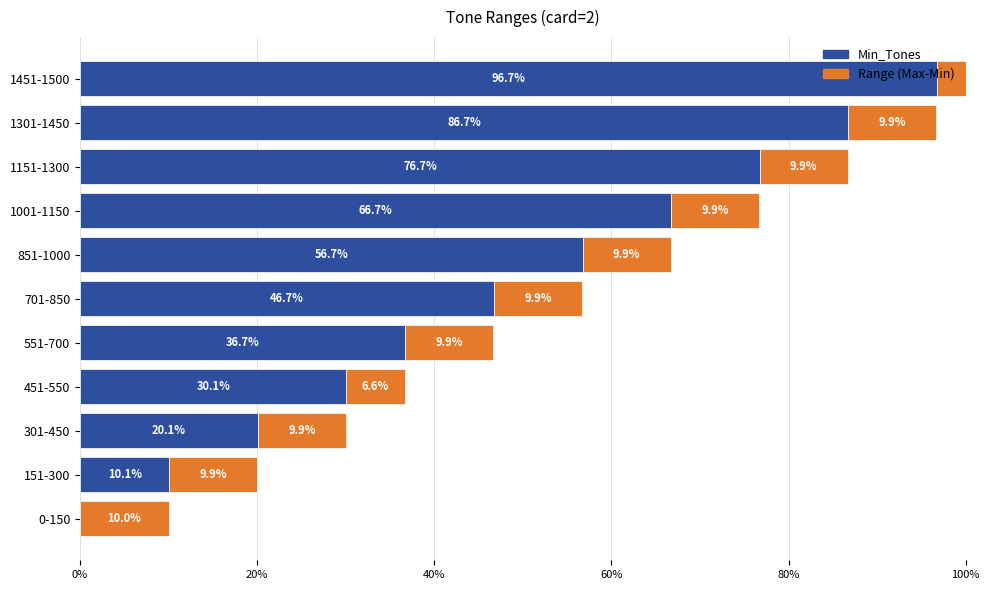

How many series are shown in this chart?

2